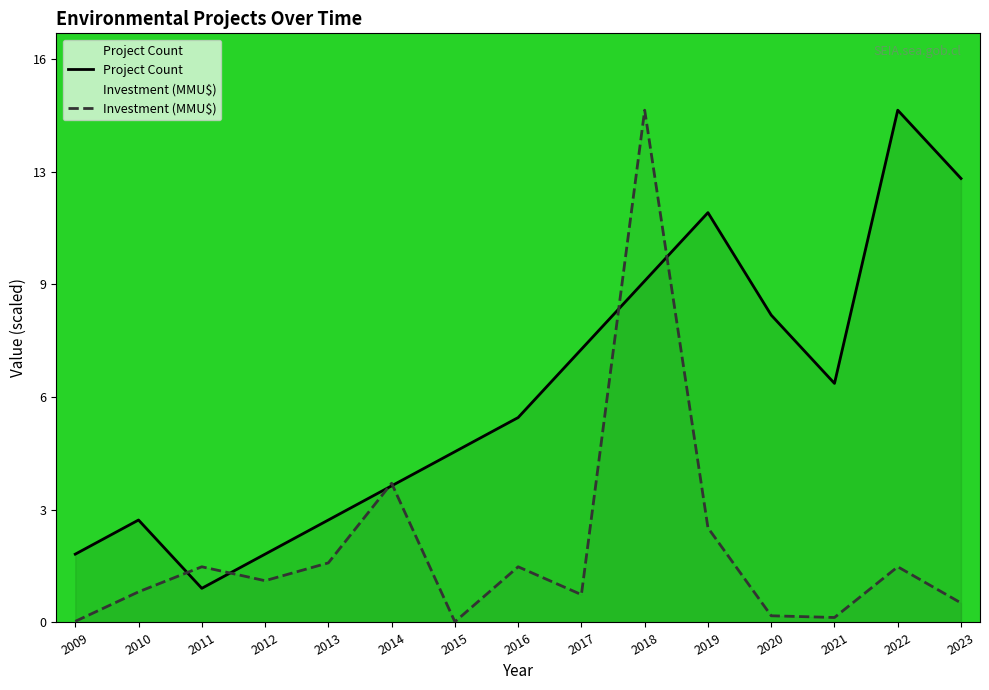

What is the average value of the Project Count series?

6.7